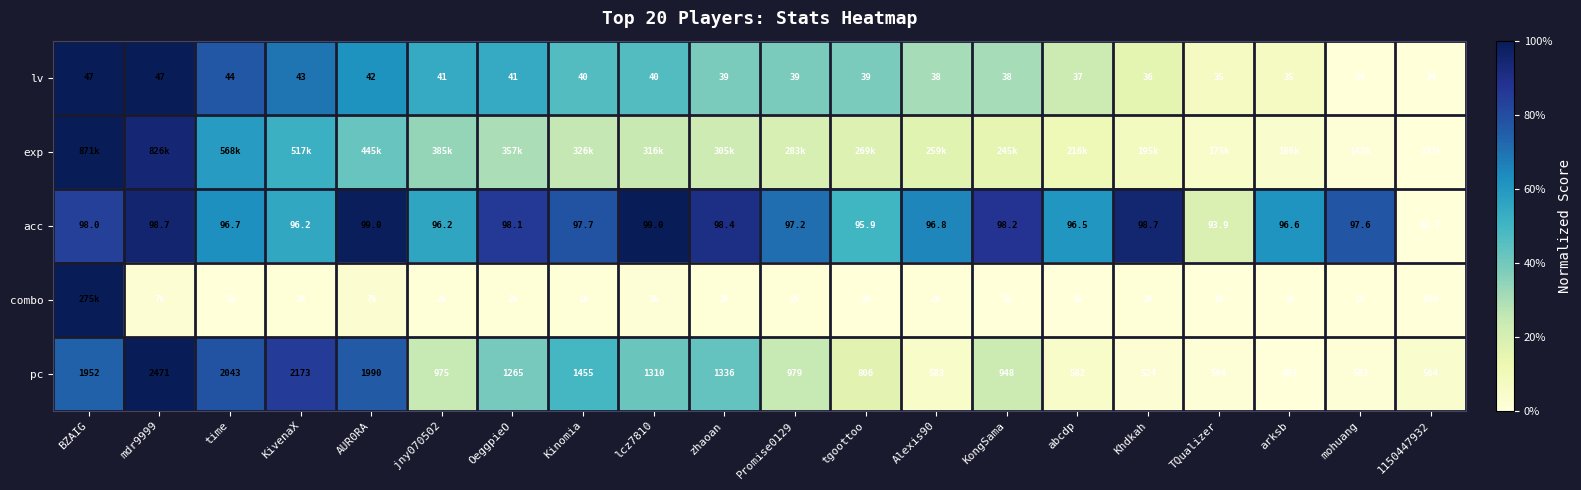

At how many categories does at least one series exceed 0?

20